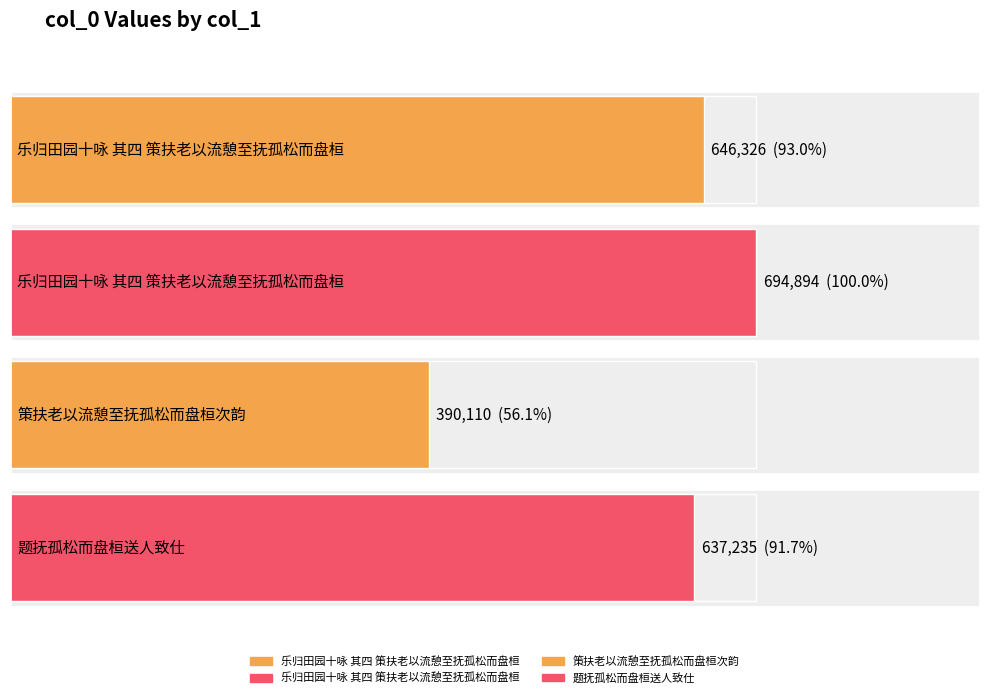

What is the value of the 2nd bar from the left?

646326